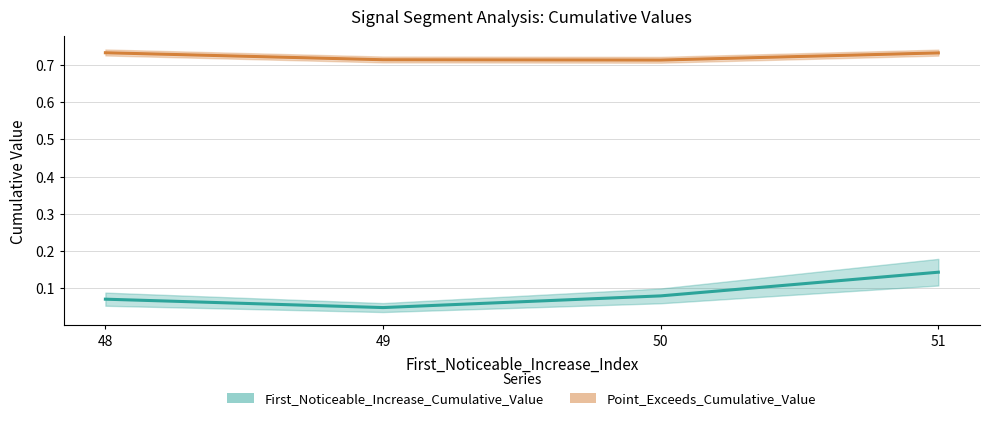

True or false: Point_Exceeds_Cumulative_Value and First_Noticeable_Increase_Cumulative_Value intersect in this chart.

False